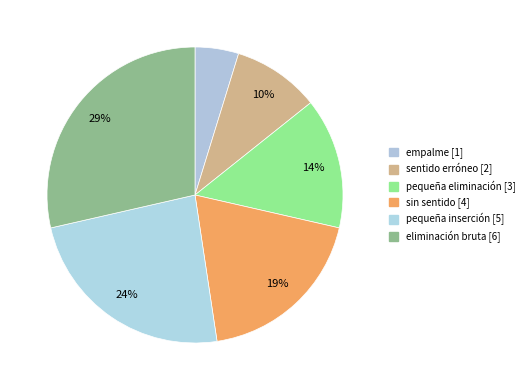

How many segments does this pie chart have?

6